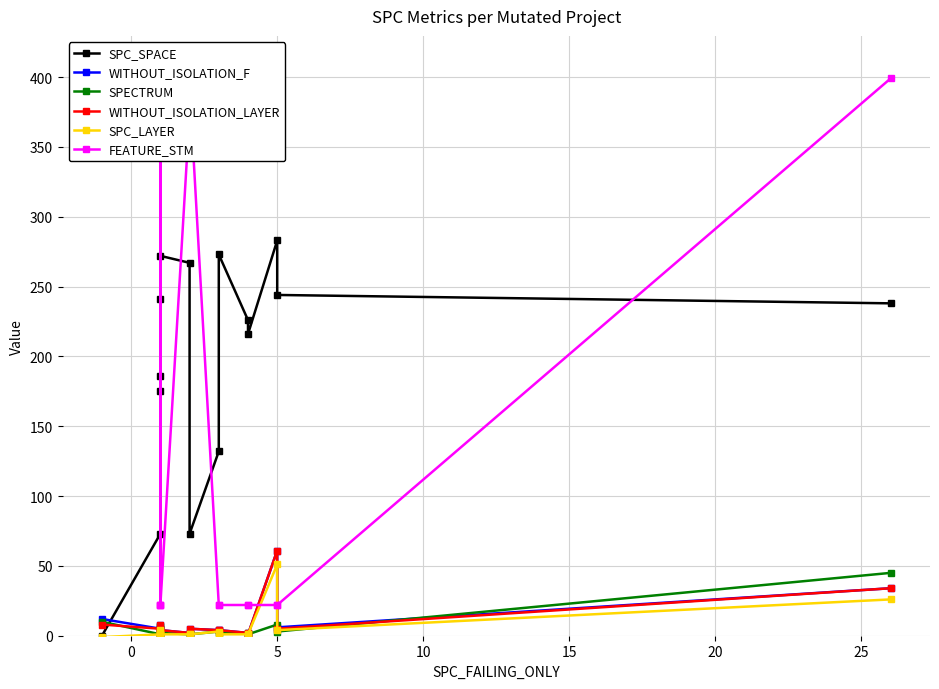

What is the value of the SPECTRUM point at the 6th from the left?

2